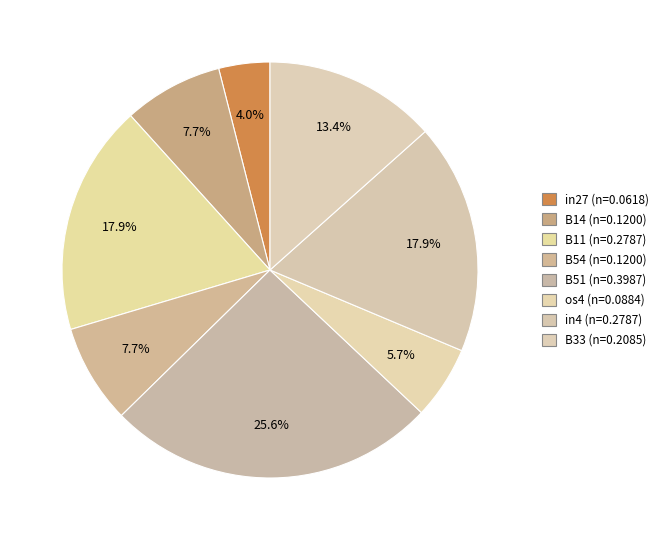

Count the number of slices in the pie.

8